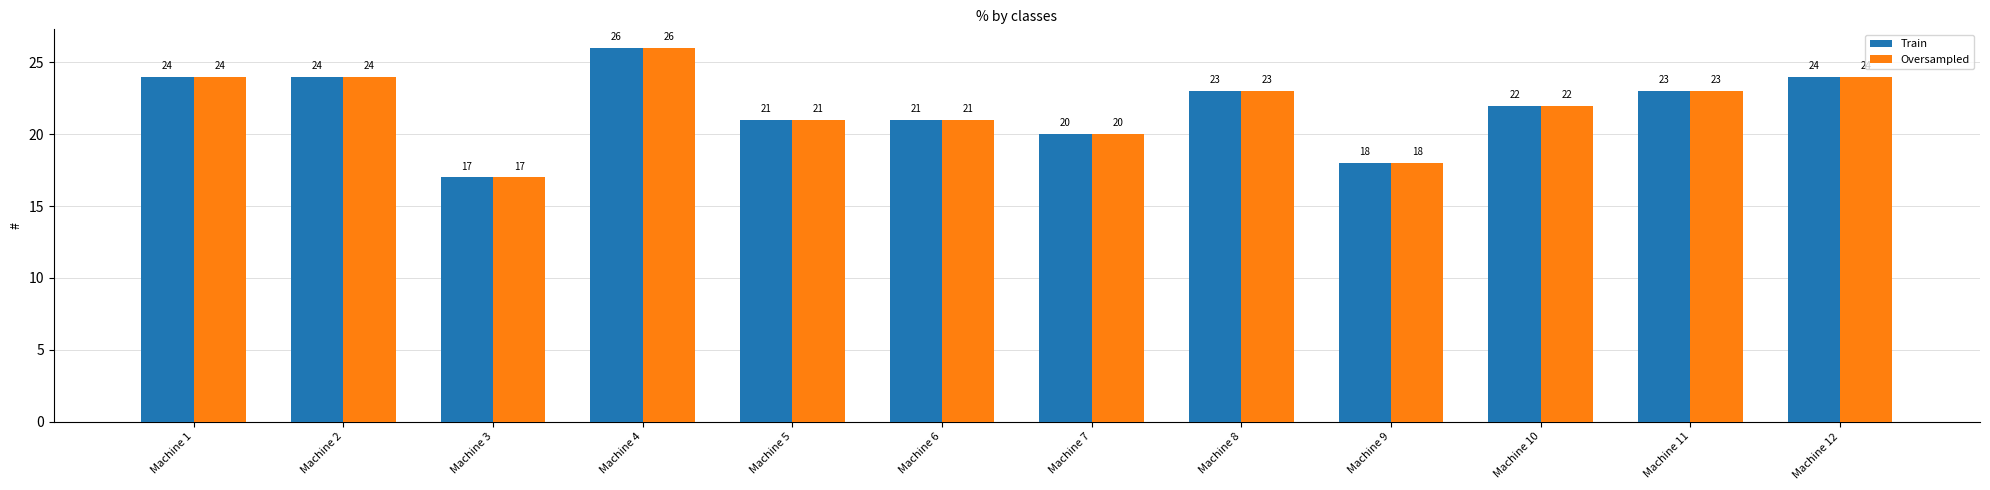

The value of Train at Machine 3 is 24. True or false?

False